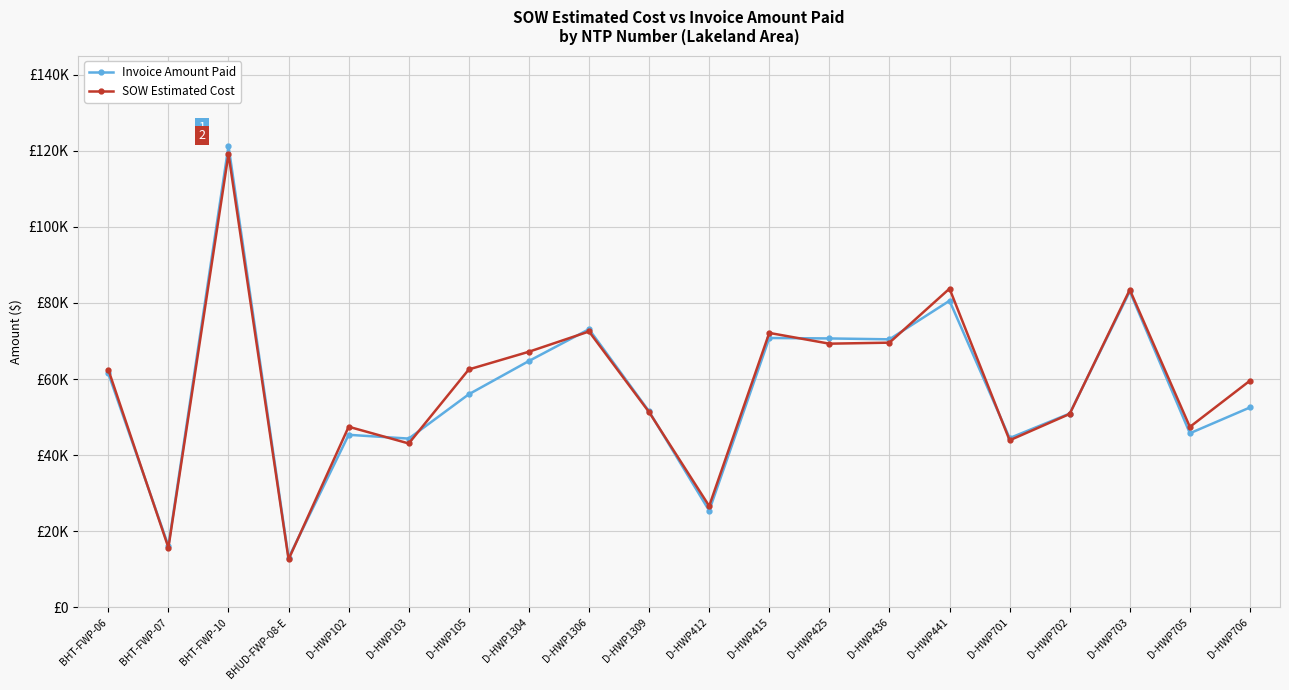

Where does the SOW Estimated Cost series first go above 62460?

BHT-FWP-06